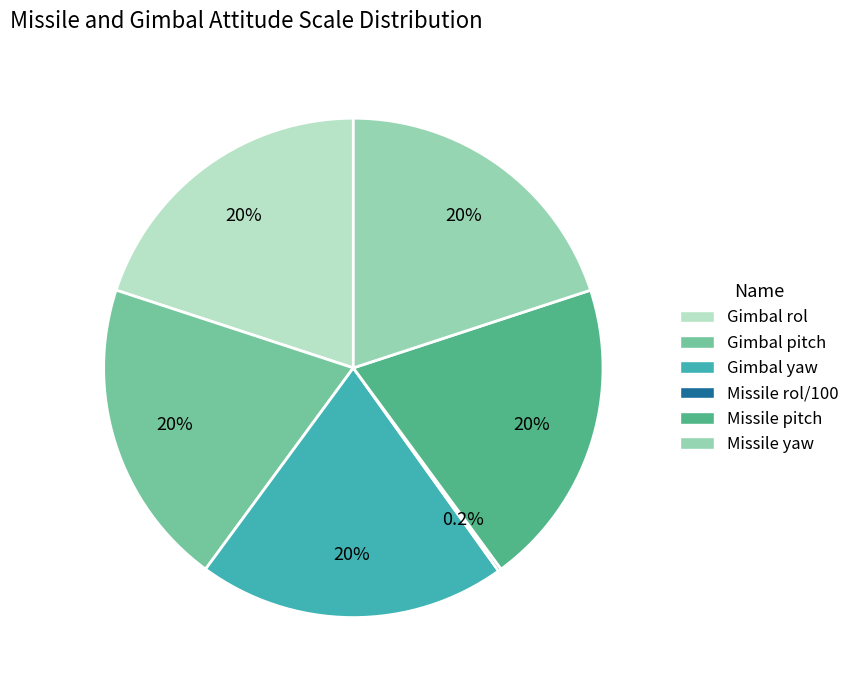

To the nearest percent, what percentage of the pie is Missile pitch?

20%